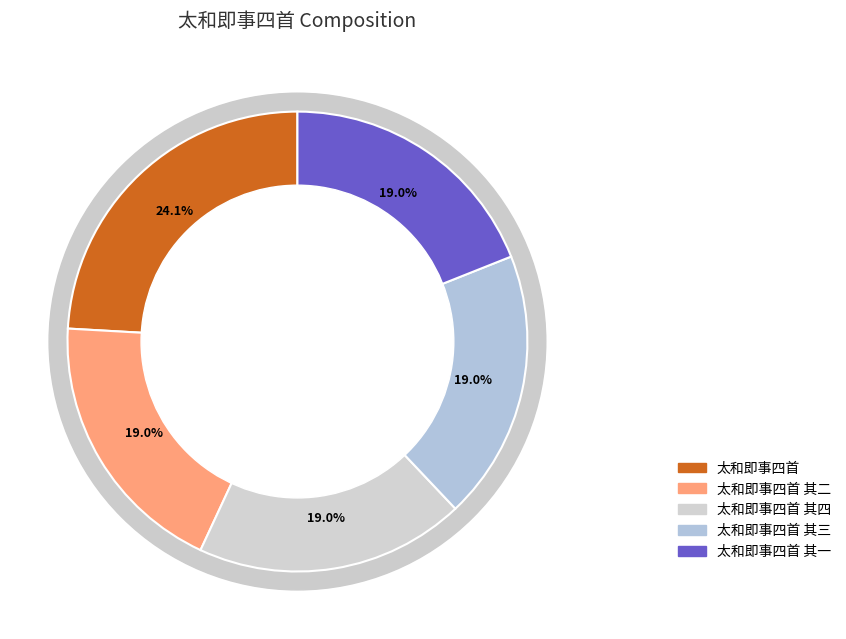

Is 太和即事四首 其四 the majority of the pie?

No